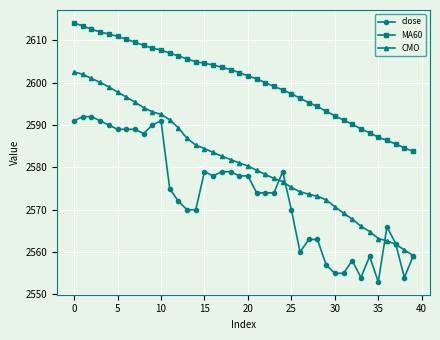

Which series has the largest total across all categories?

MA60